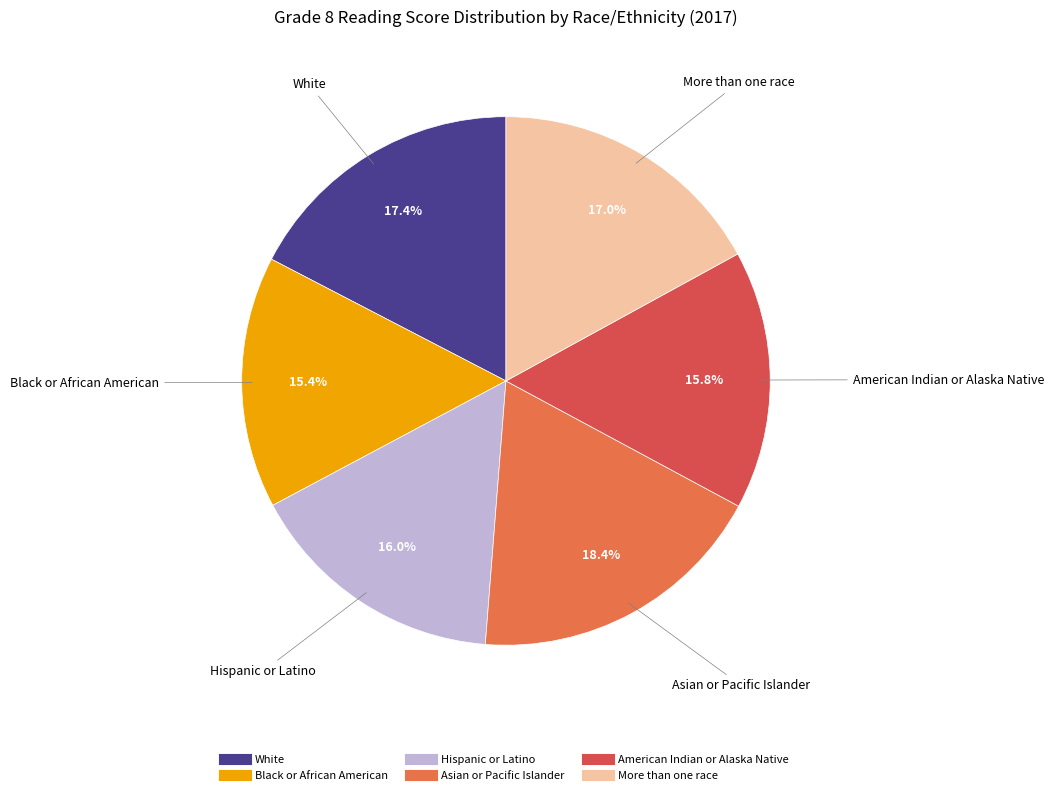

Count the number of slices in the pie.

6